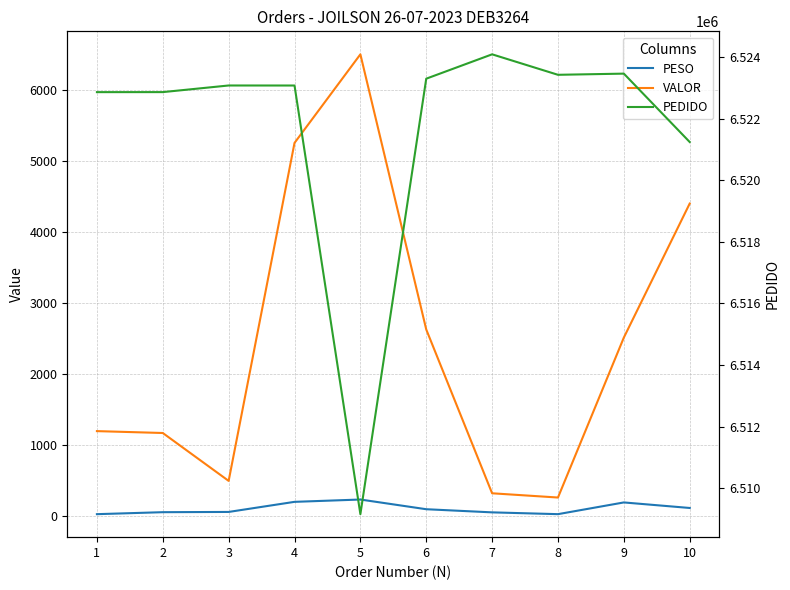

True or false: VALOR and PESO intersect in this chart.

False